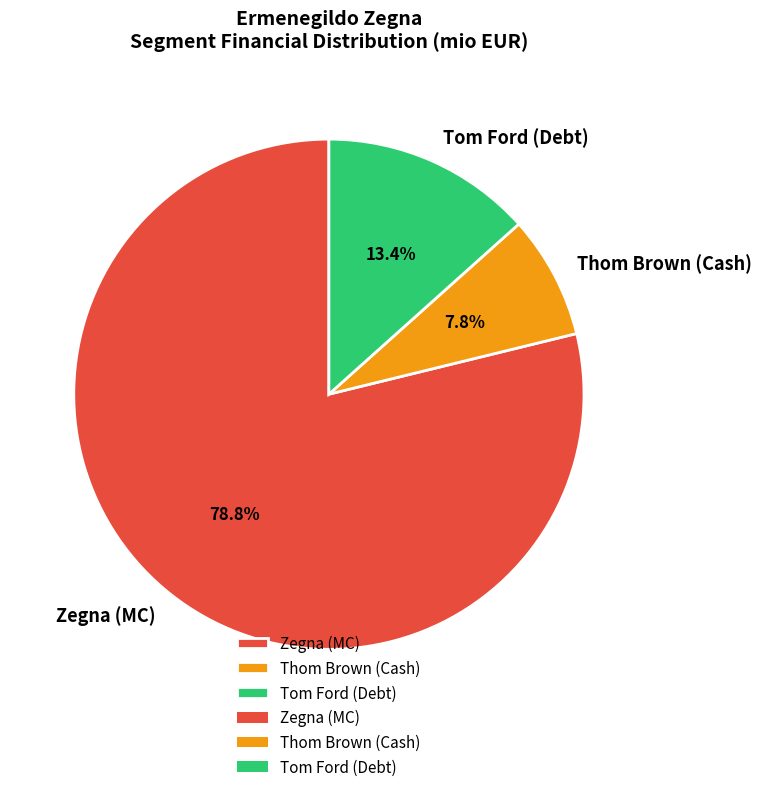

Rank the categories by value from lowest to highest.

Thom Brown (Cash), Tom Ford (Debt), Zegna (MC)